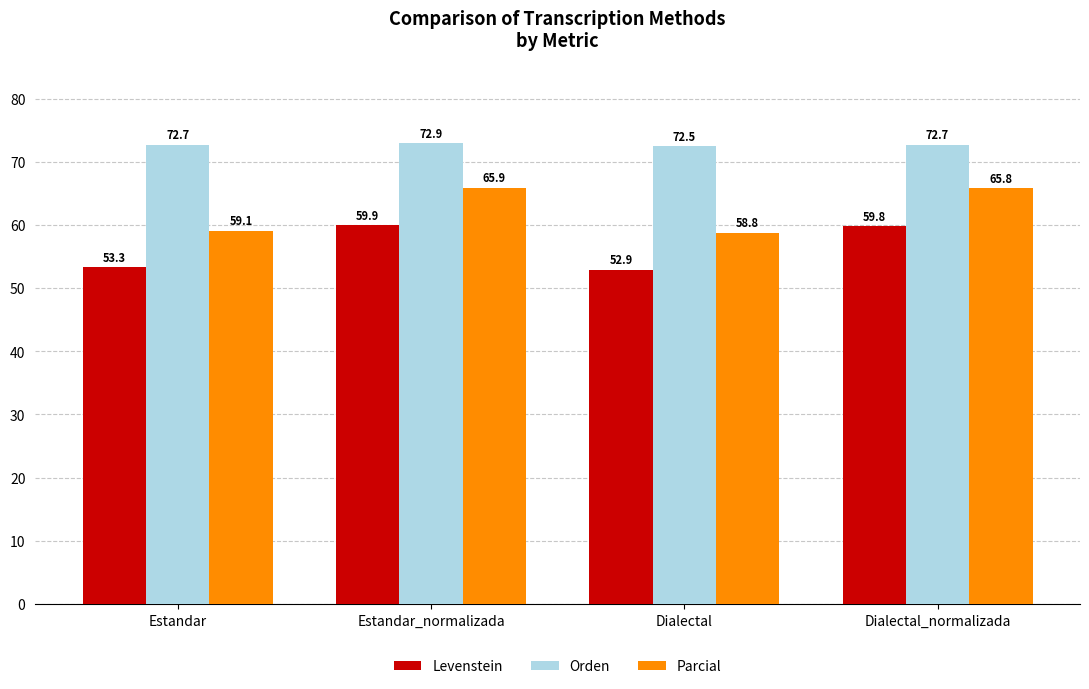

What is the maximum value shown in the chart?

72.9